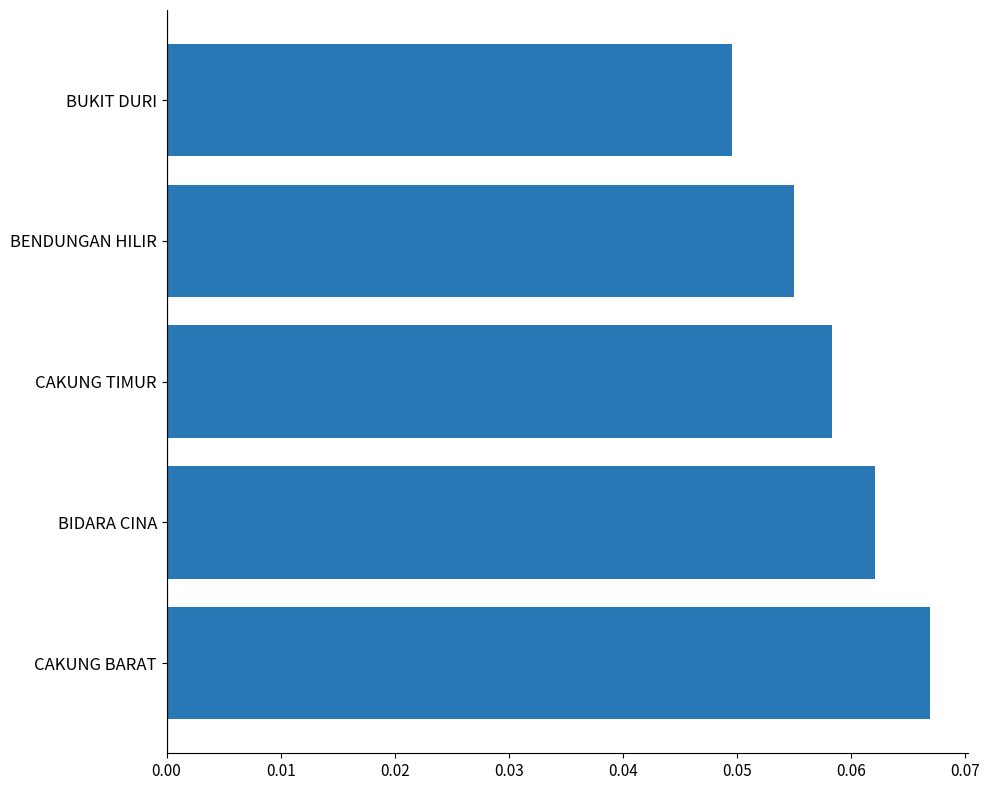

Does the chart contain any negative values?

No